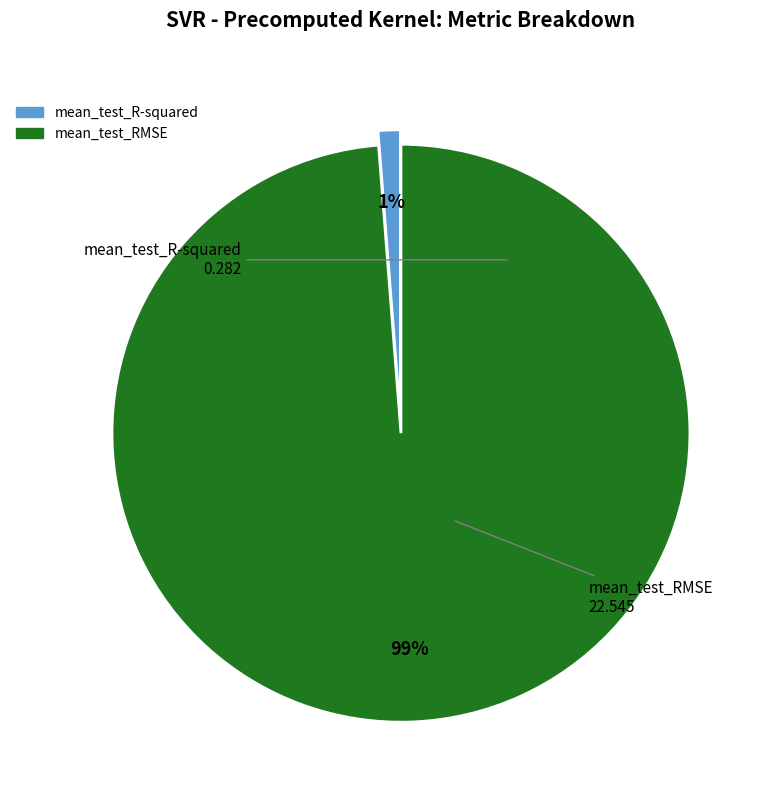

Rank the categories by value from lowest to highest.

mean_test_R-squared, mean_test_RMSE